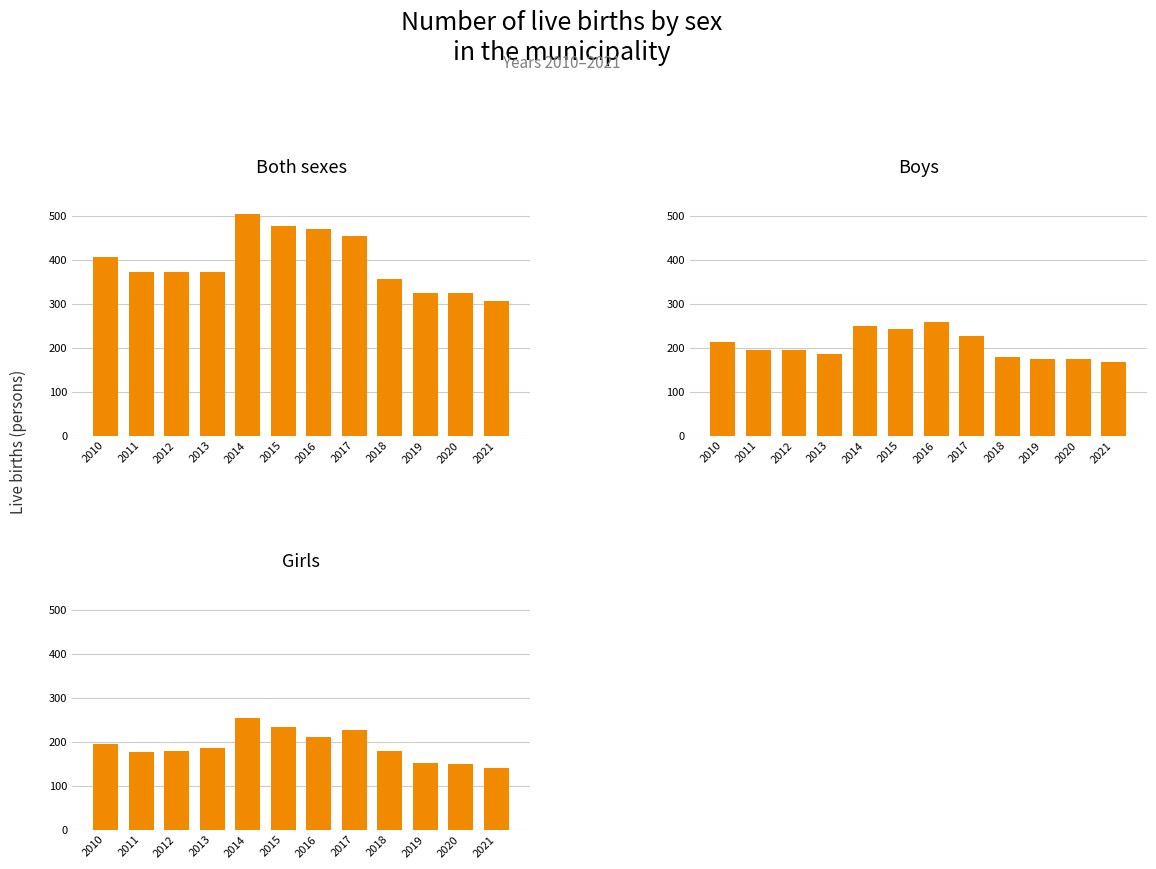

How many values in the Both sexes series exceed 374?

5